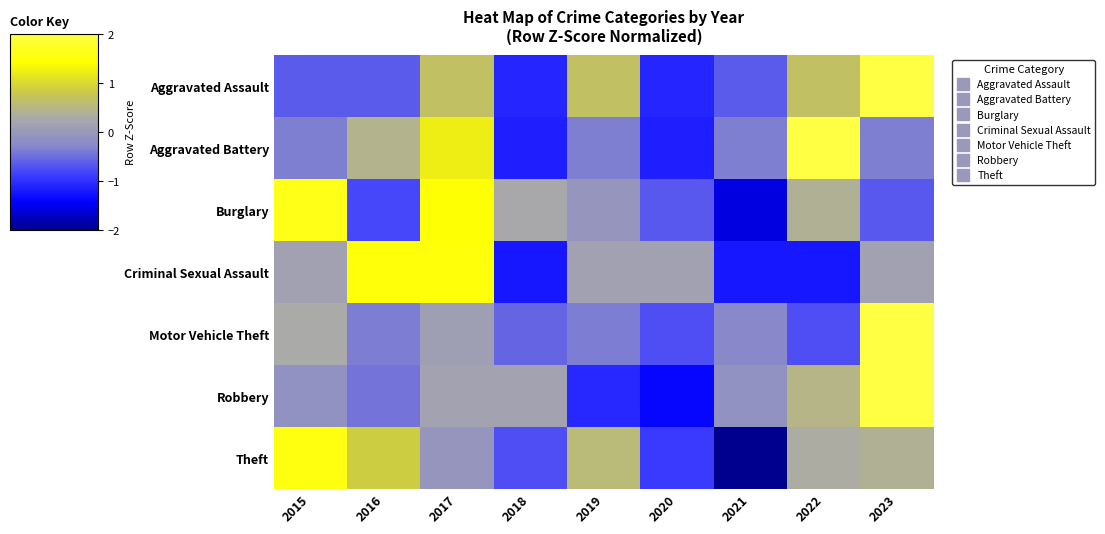

Which series has the widest spread of values?

Robbery